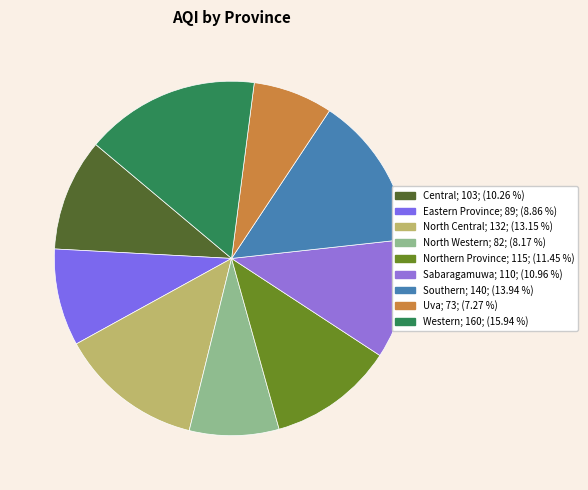

To the nearest percent, what percentage of the pie is Uva?

7%